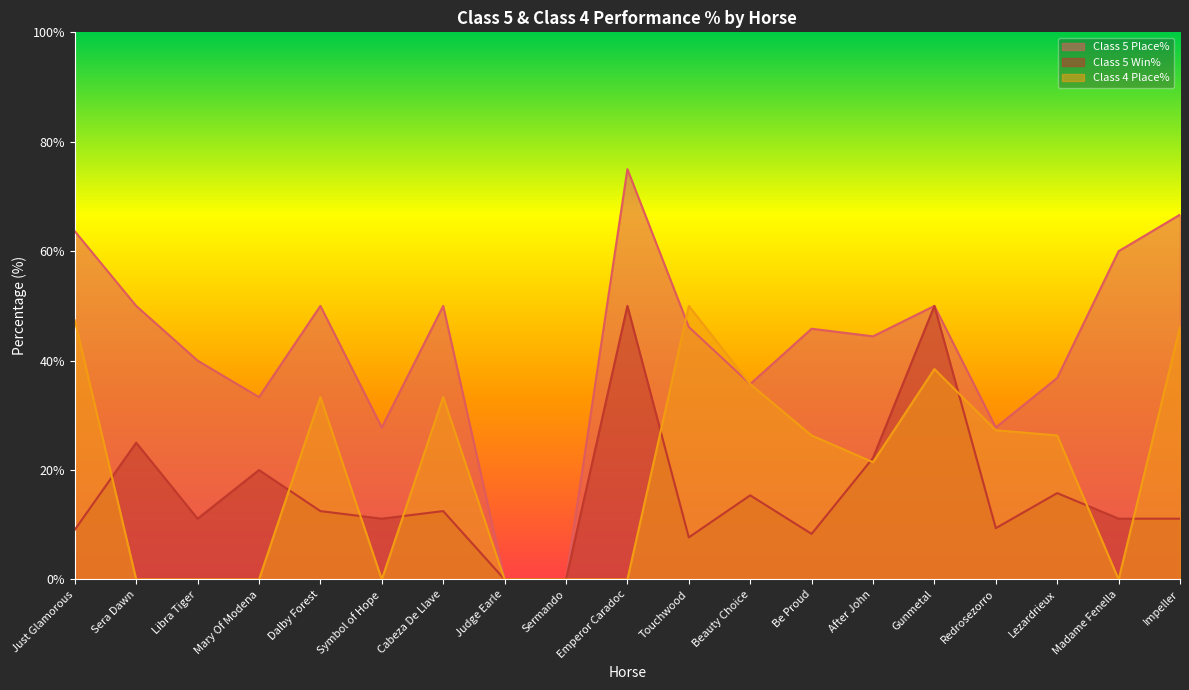

The value of Class 5 Win% at Gunmetal is 50.0. True or false?

True